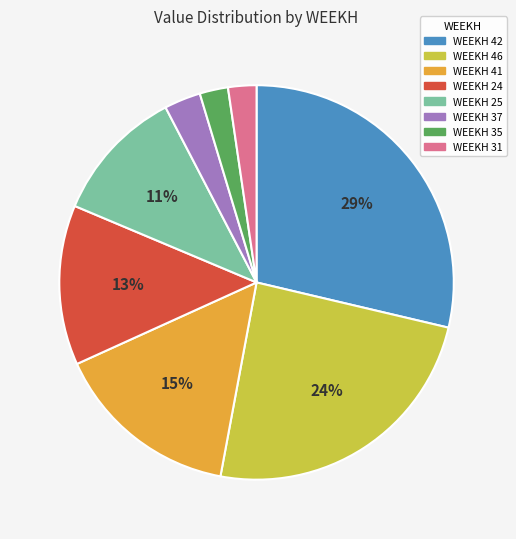

Count the number of slices in the pie.

8